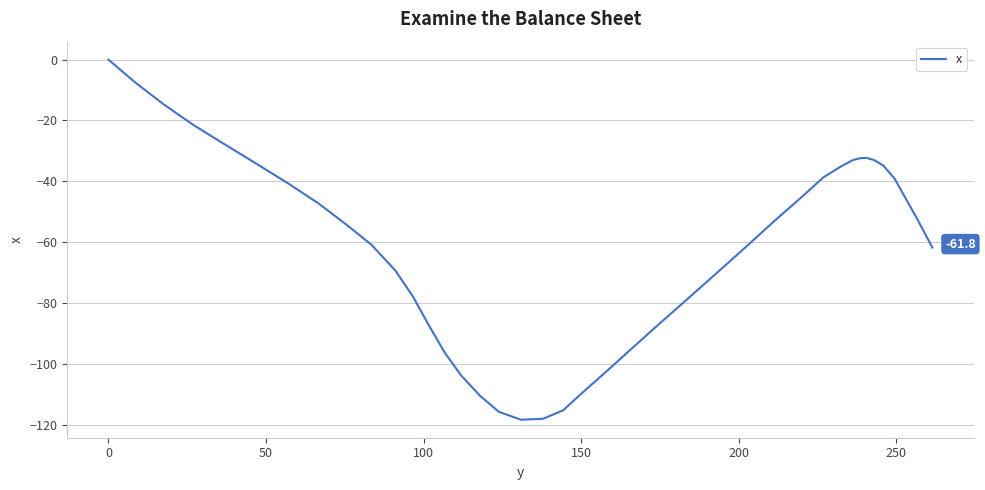

What is the minimum value shown in the chart?

-118.4